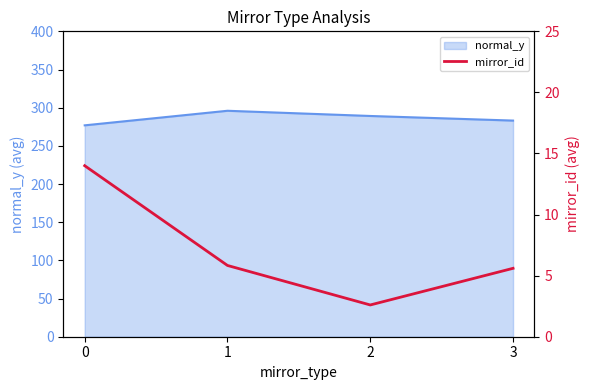

Count the number of categories in the chart.

4